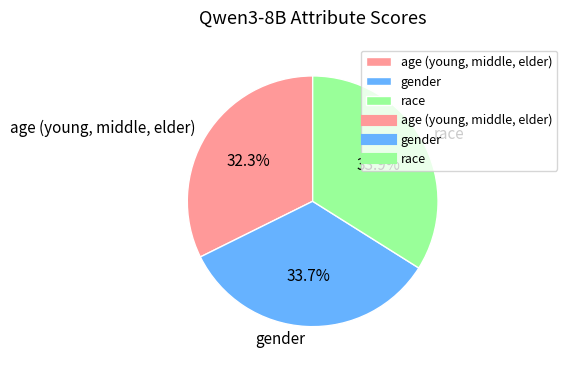

Is the sum of age (young, middle, elder) and race greater than half?

Yes